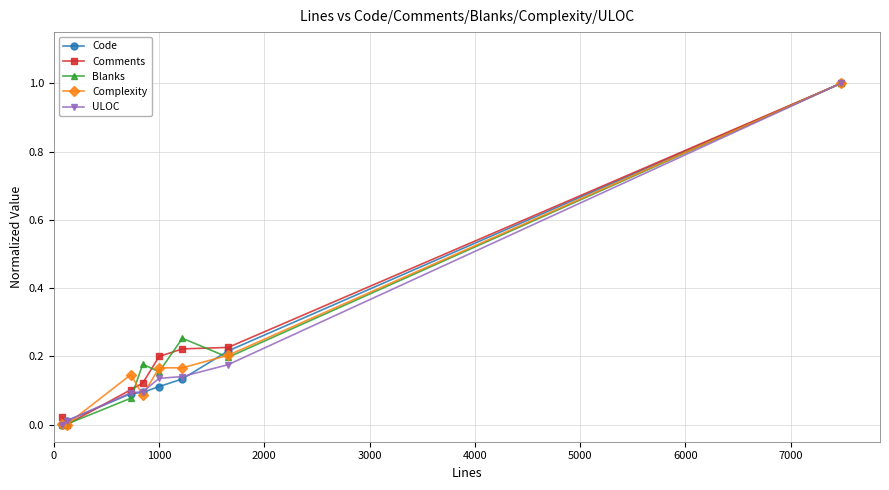

True or false: Complexity has more than 2 interior local peaks.

False